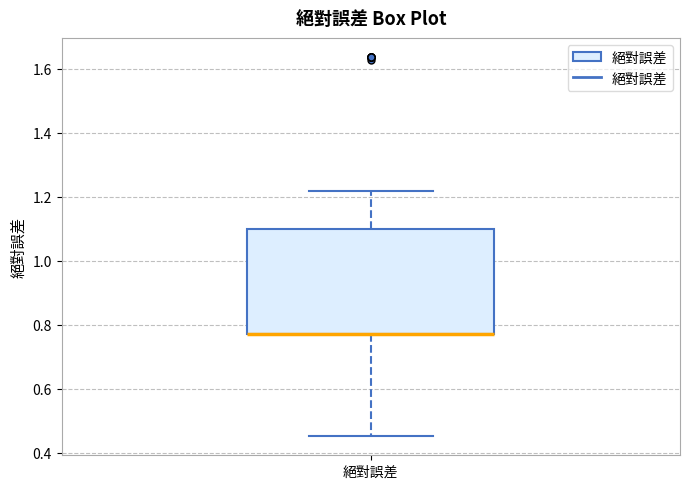

Transcribe this box plot: give where the median line is, the range the box spans, and where the two whiskers end, as read against the y-axis. The values are not printed on the chart, so give them approximately, as read against the axis.

median 0.78 (drawn on the box's lower edge), box 0.78 to 1.10, whiskers 0.46 to 1.22